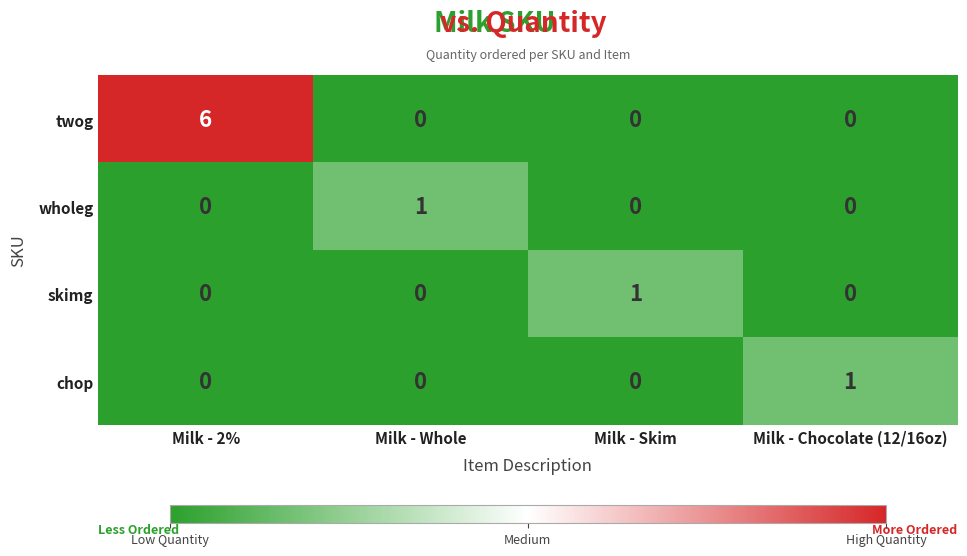

Count the number of data series in this chart.

4